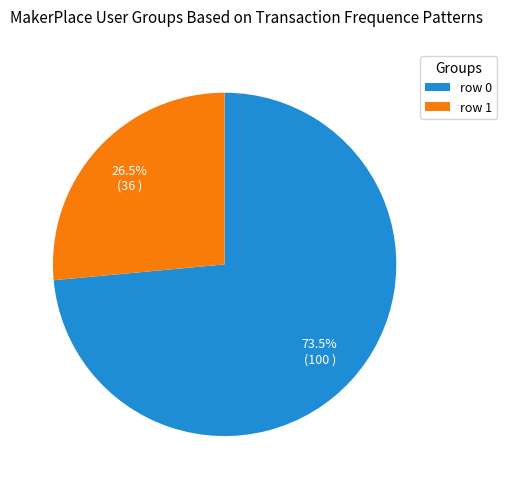

Rank the categories by value from highest to lowest.

row 0, row 1